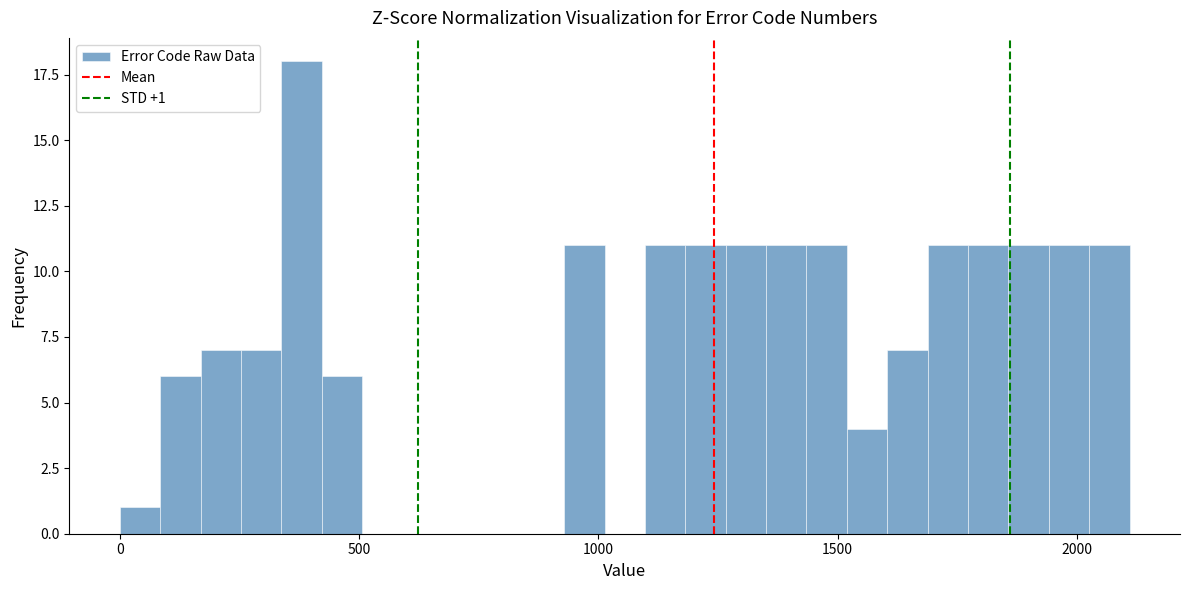

Around what value on the x-axis is the tallest bar? Give the approximate position of its centre, as read against the axis.

400